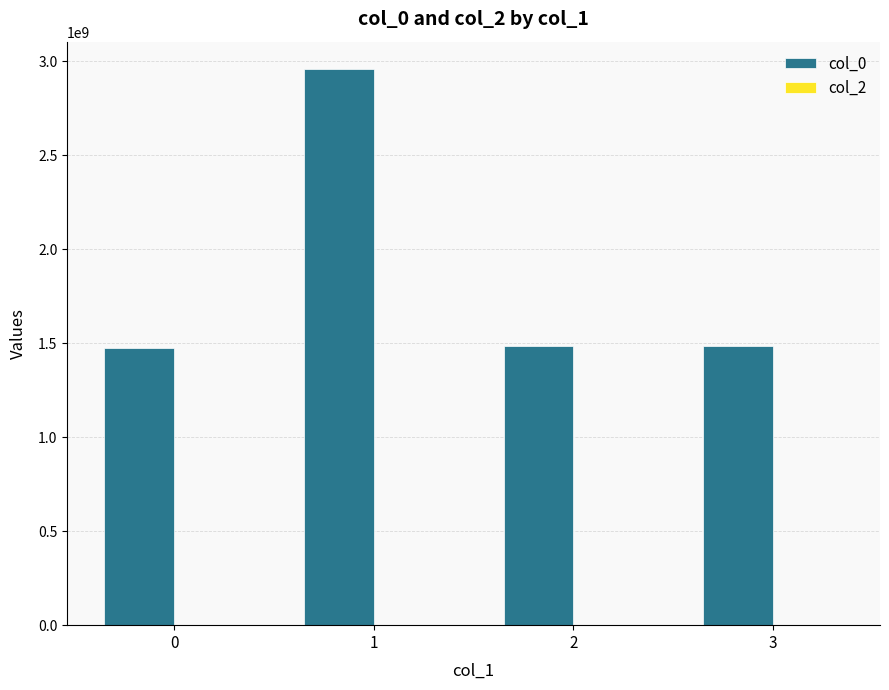

The value at 2 is 1483989161. True or false?

True